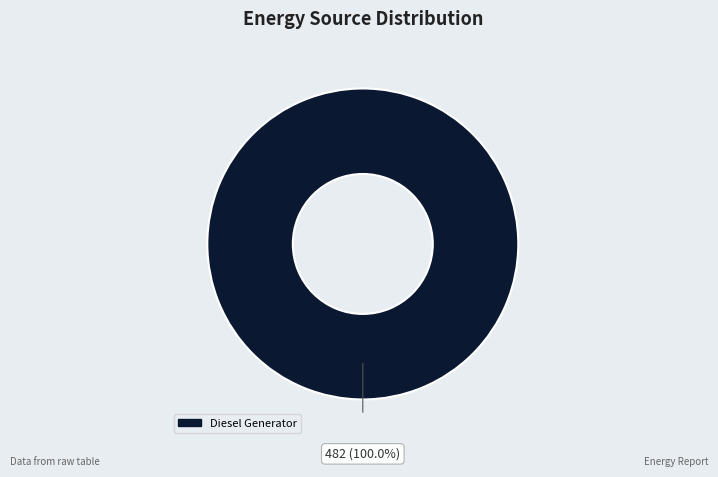

How many slices are in this pie chart?

1